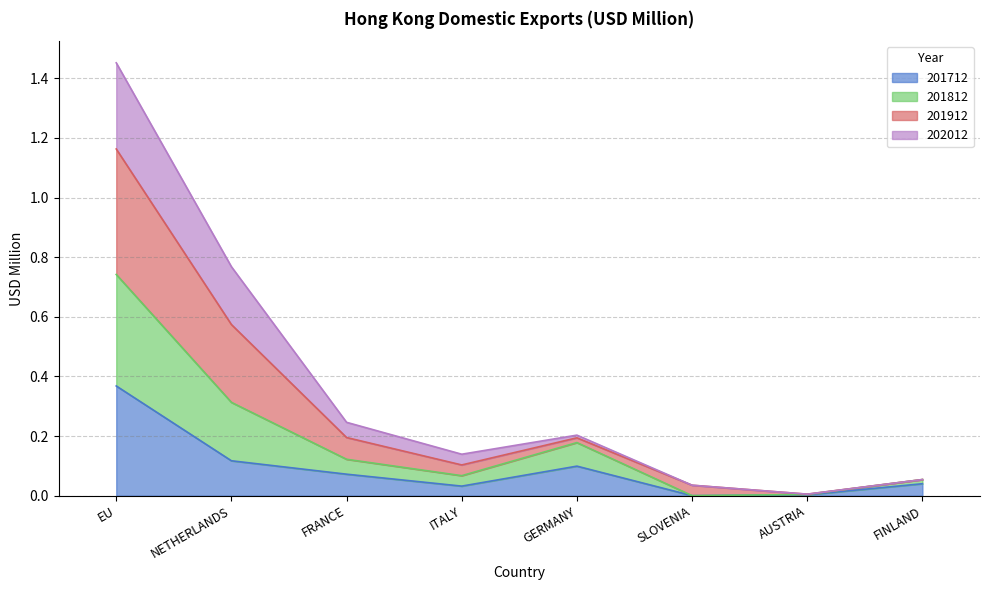

Is the value of 201712 at ITALY greater than the value of 201812 at FINLAND?

No